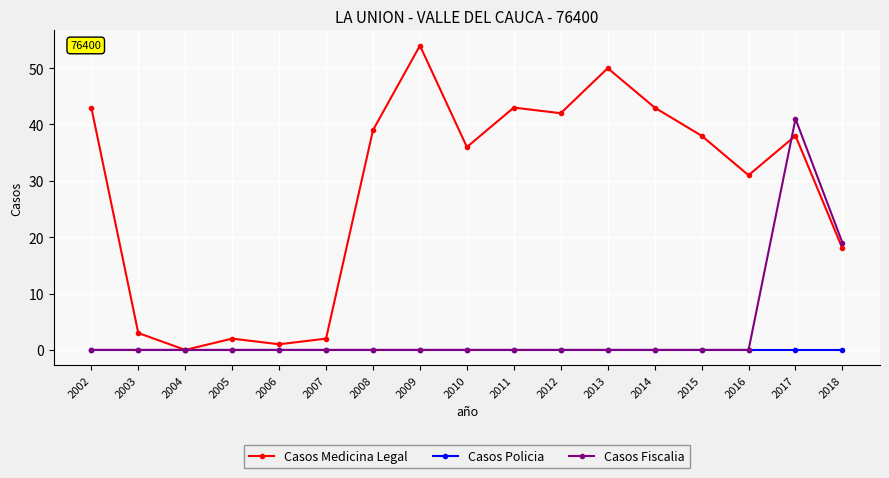

What are all the series names shown in the legend?

Casos Medicina Legal, Casos Policia, Casos Fiscalia